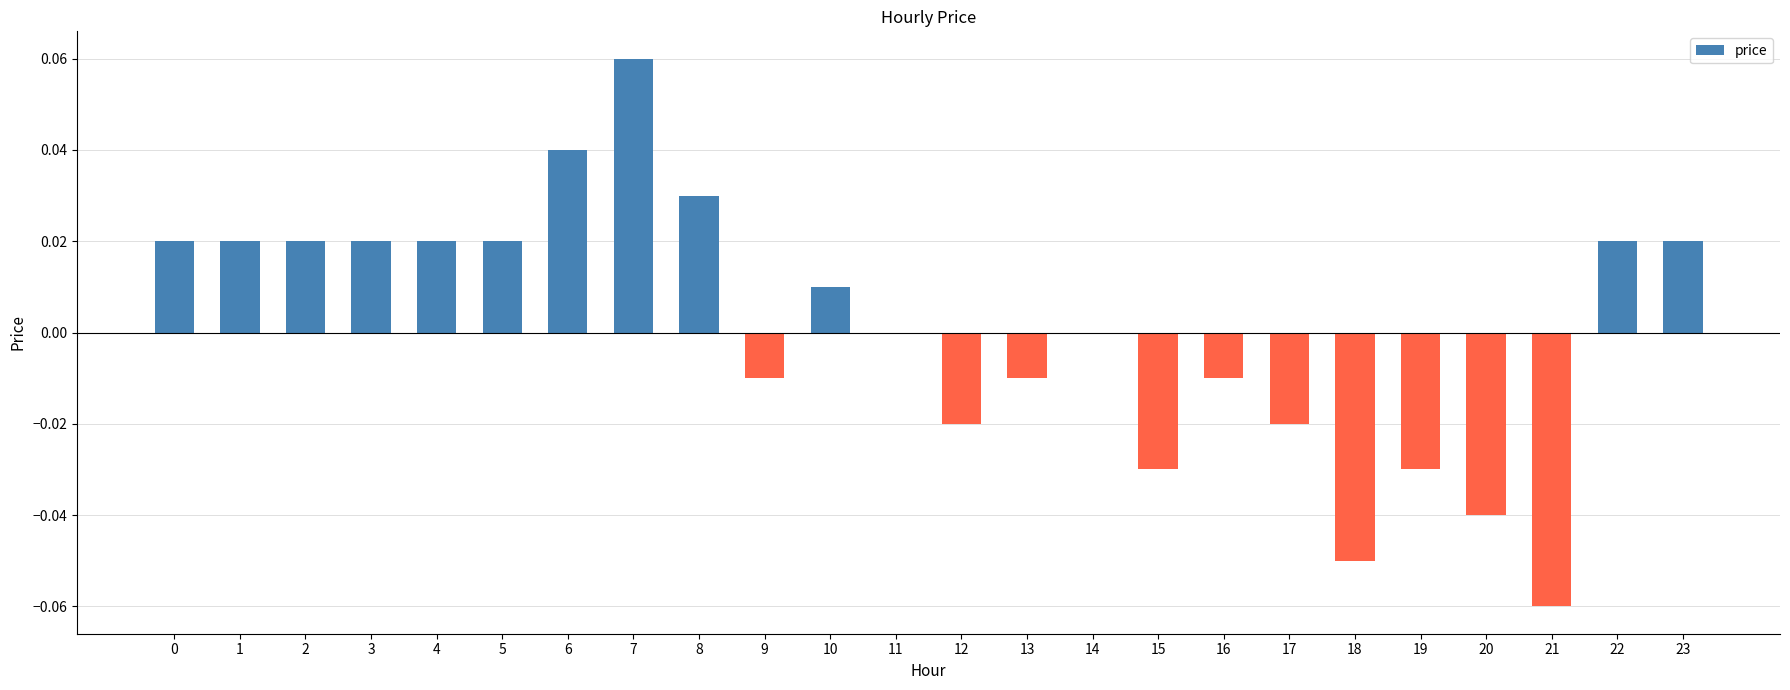

Which category has the highest value across all series?

7